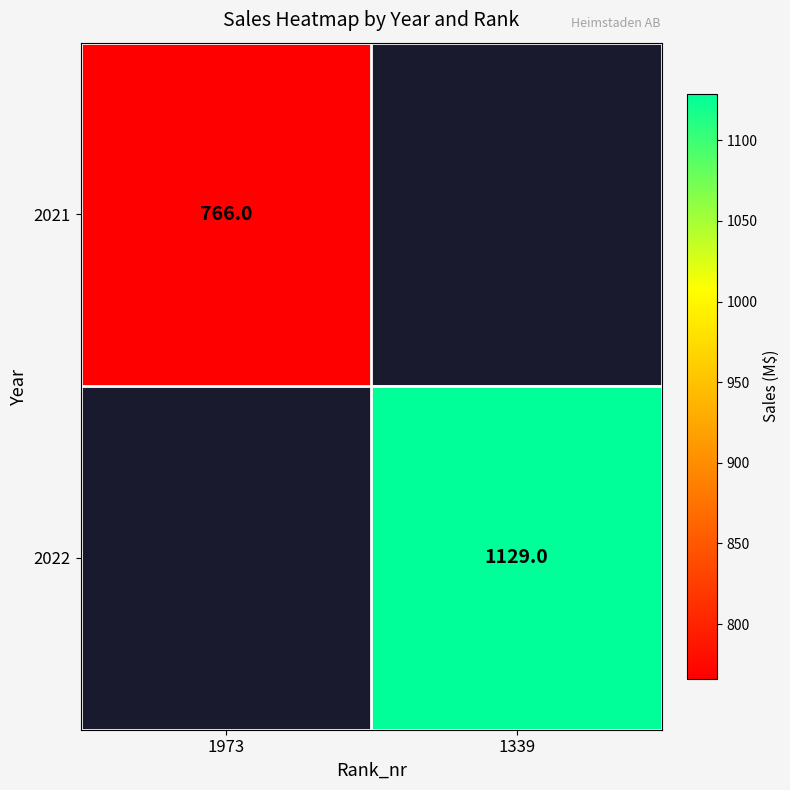

Is the value of 2022 at 1339 greater than the value of 2021 at 1973?

Yes